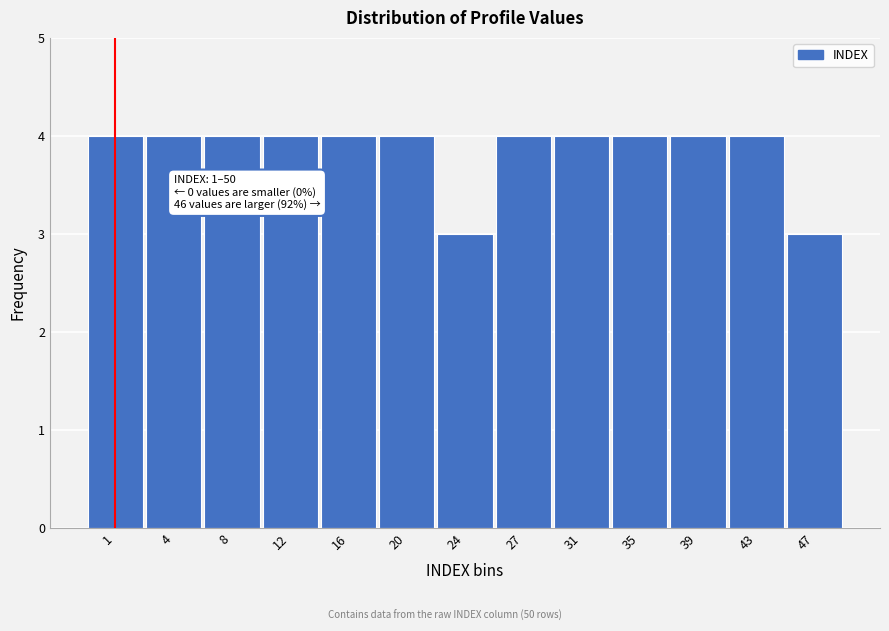

Reading right to left, list all the values displayed in this chart.

3	4	4	4	4	4	3	4	4	4	4	4	4